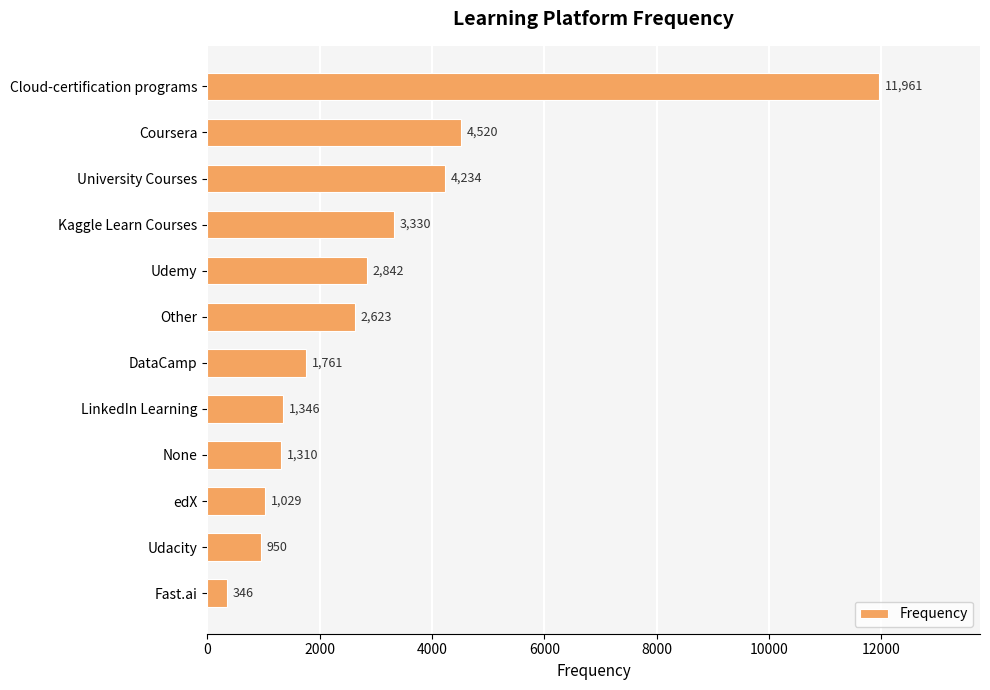

Is it true that the value at Udemy is 4850?

False